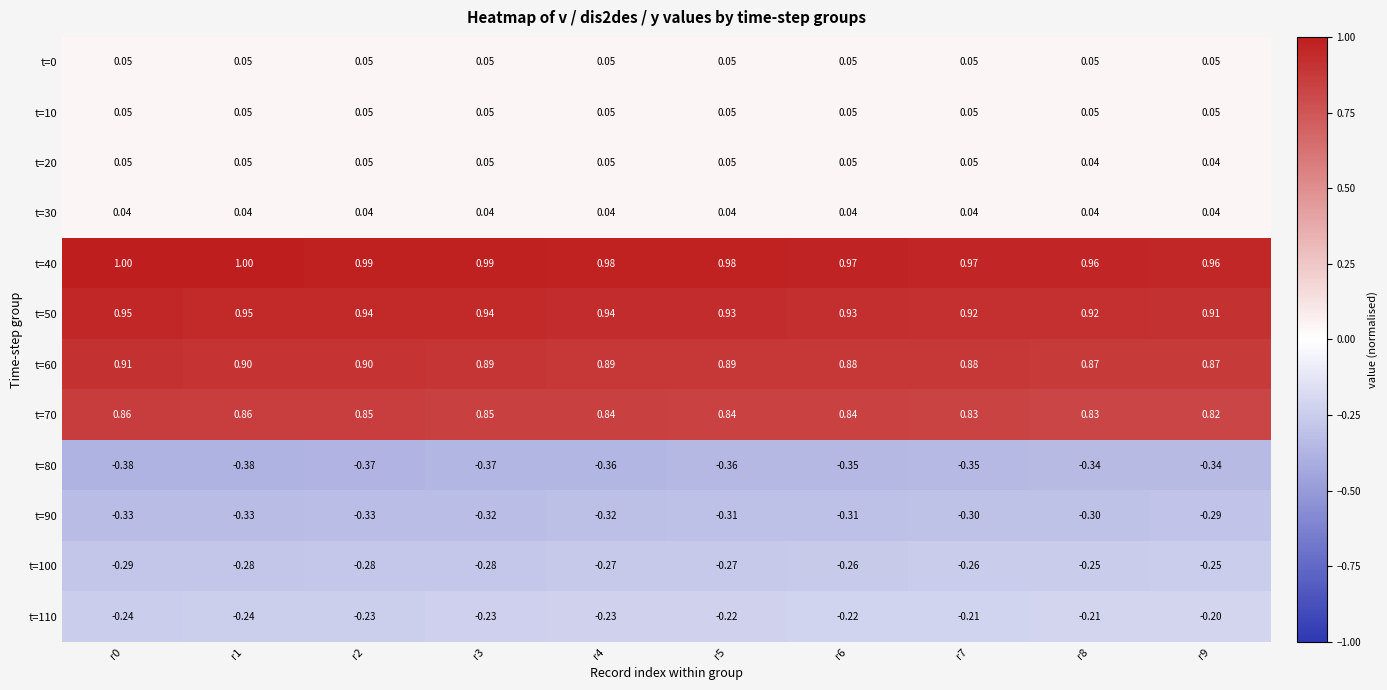

How many data points does each series have?

10